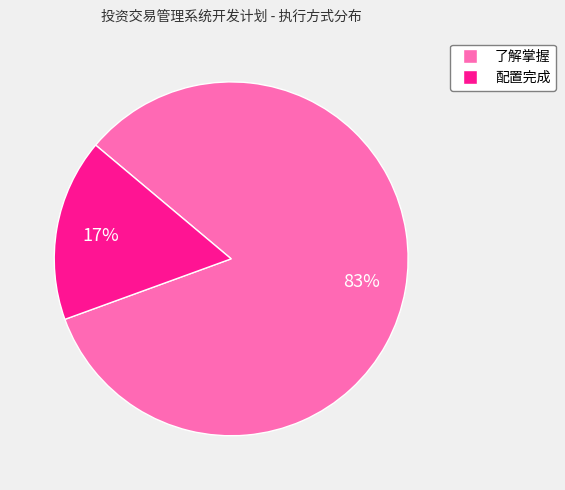

To the nearest percent, what is the average slice percentage?

50%